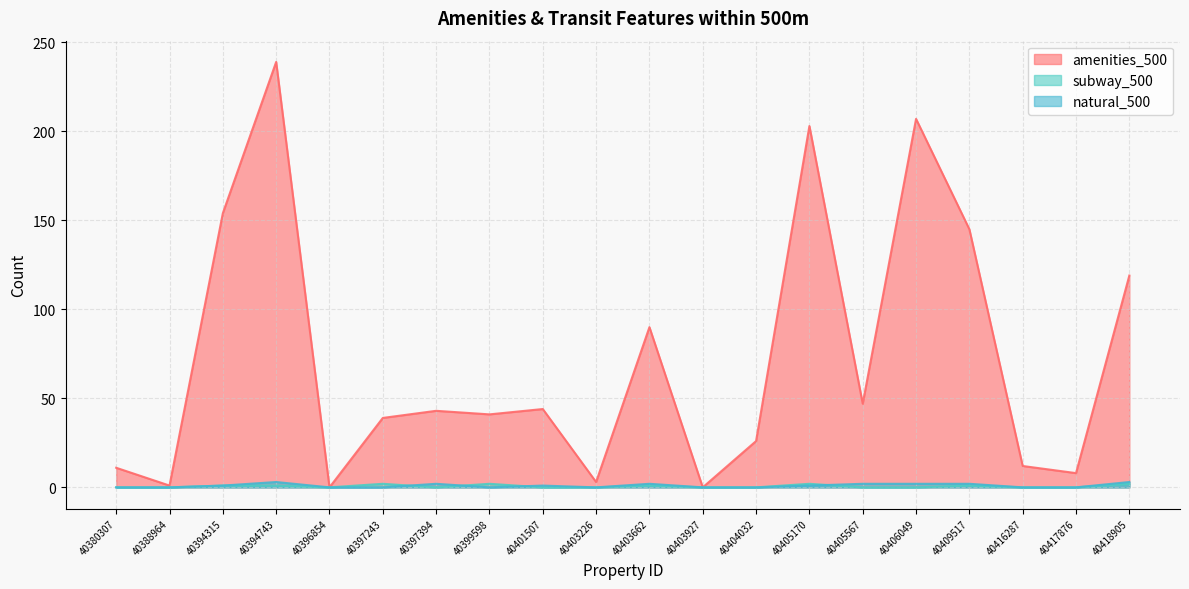

Reading left to right, extract all data points from this chart.

amenities_500: 11	1	154	239	0	39	43	41	44	3	90	0	26	203	47	207	145	12	8	119
subway_500: 0	0	1	1	0	2	0	2	0	0	1	0	0	2	0	0	1	0	0	2
natural_500: 0	0	1	3	0	0	2	0	1	0	2	0	0	1	2	2	2	0	0	3